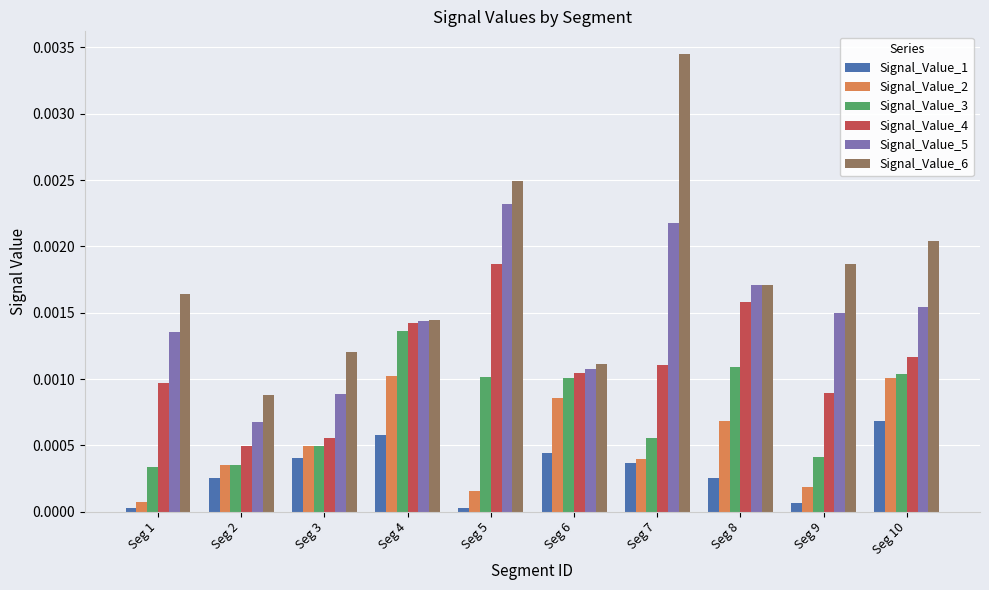

The value of Signal_Value_1 at Seg 3 is 0.0. True or false?

True